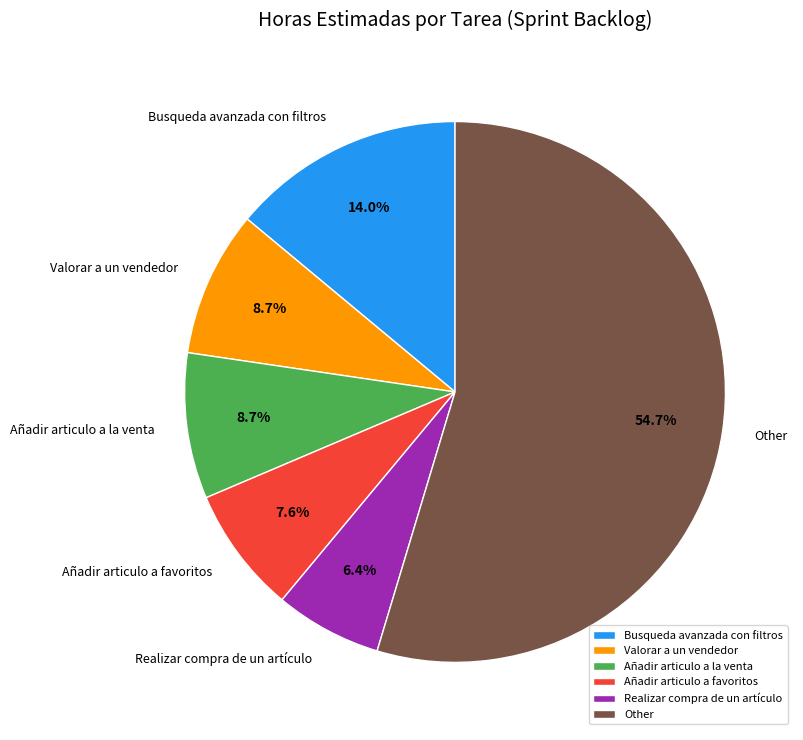

To the nearest percent, what percentage of the pie is Añadir articulo a la venta?

9%